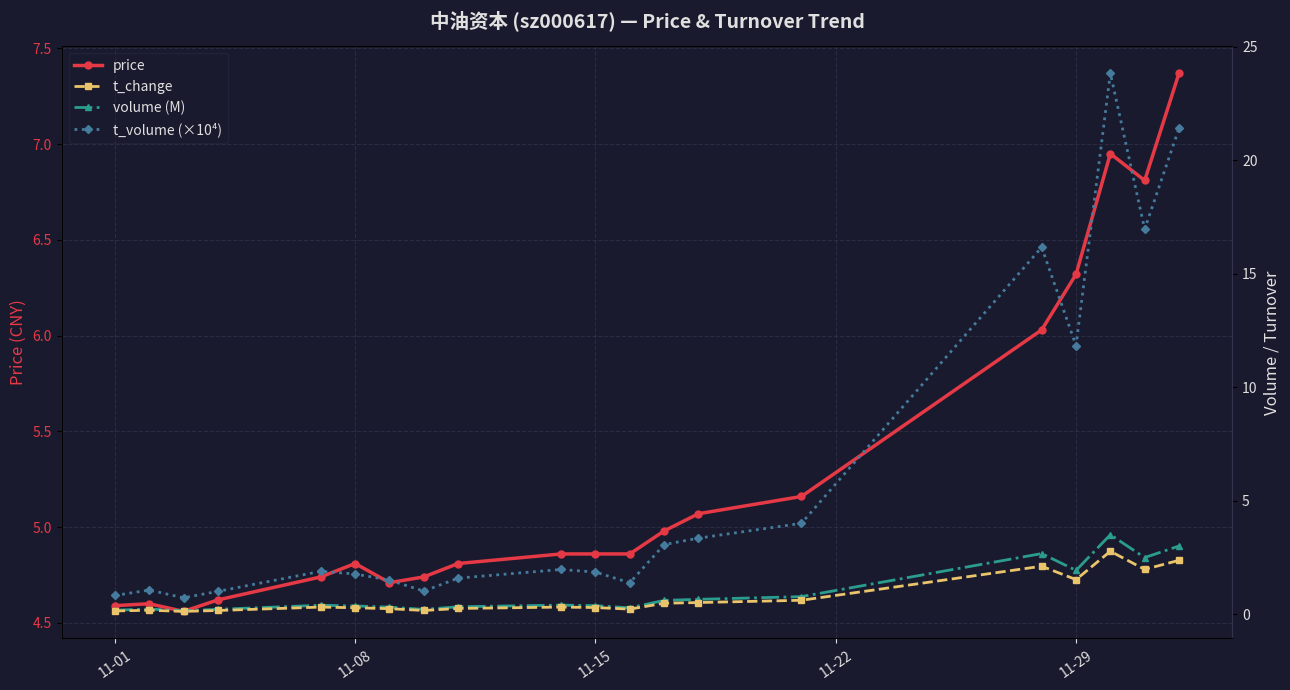

In t_change, how many points are lower than both neighbors (excluding endpoints)?

5